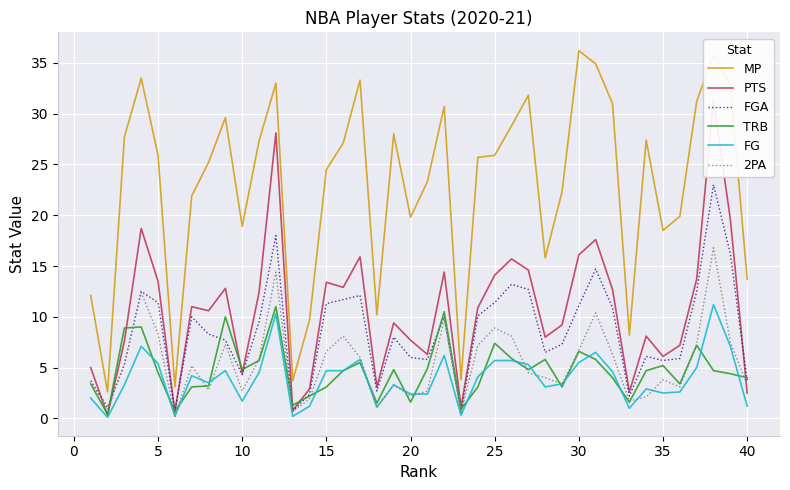

What is the highest value of the TRB series?

11.0